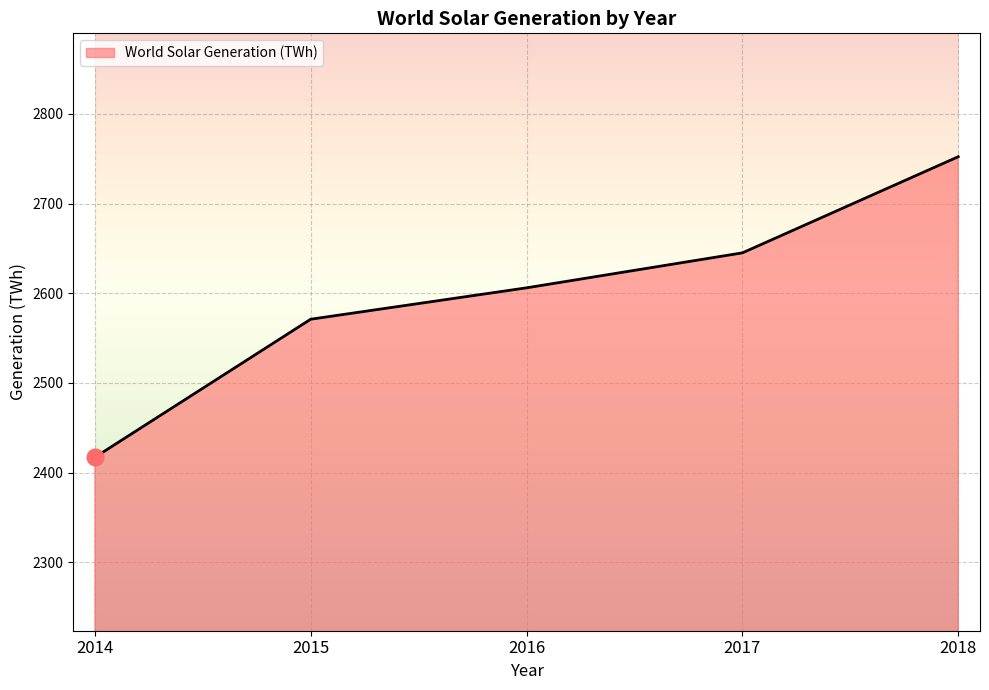

How many series are shown in this chart?

1